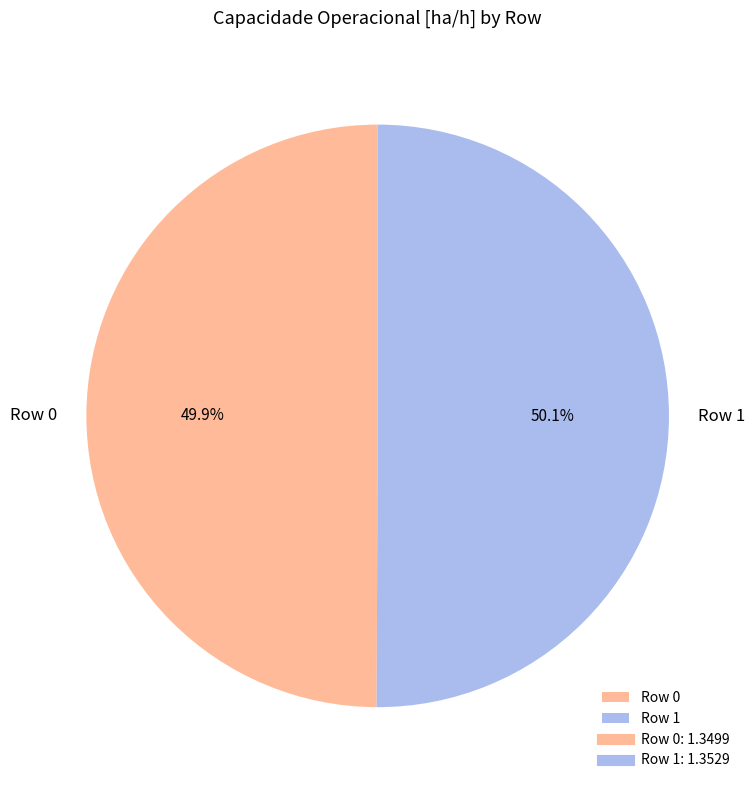

True or false: Row 0 accounts for 41% of the total.

False